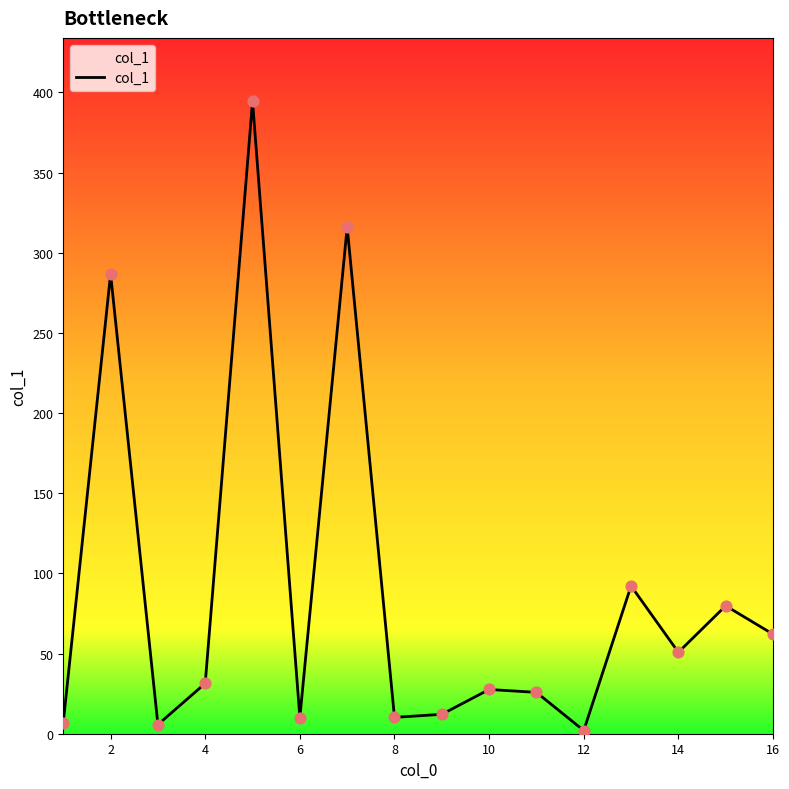

What is the difference between the maximum and minimum values?

392.6